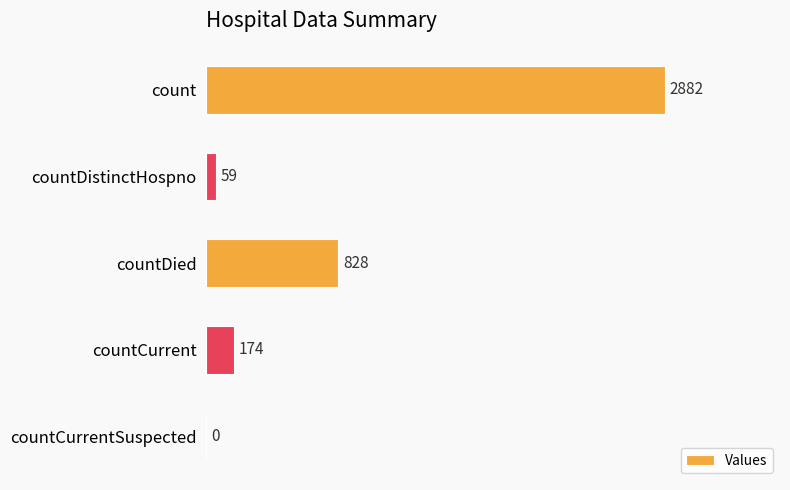

Reading bottom to top, list all the values displayed in this chart.

countCurrentSuspected=0	countCurrent=174	countDied=828	countDistinctHospno=59	count=2882